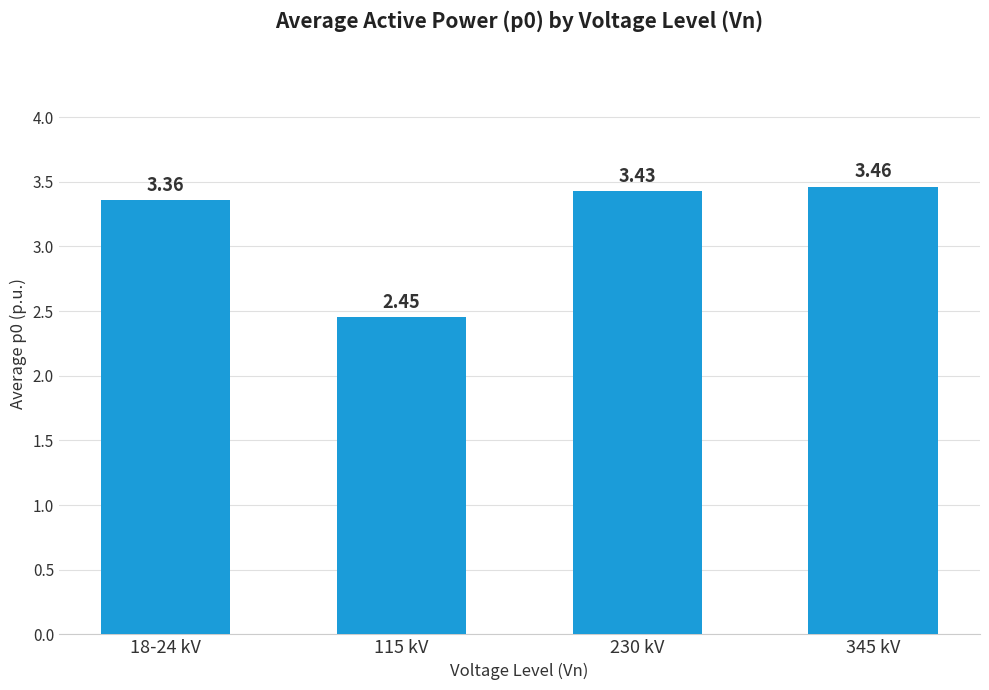

Which category has the lowest value across all series?

115 kV